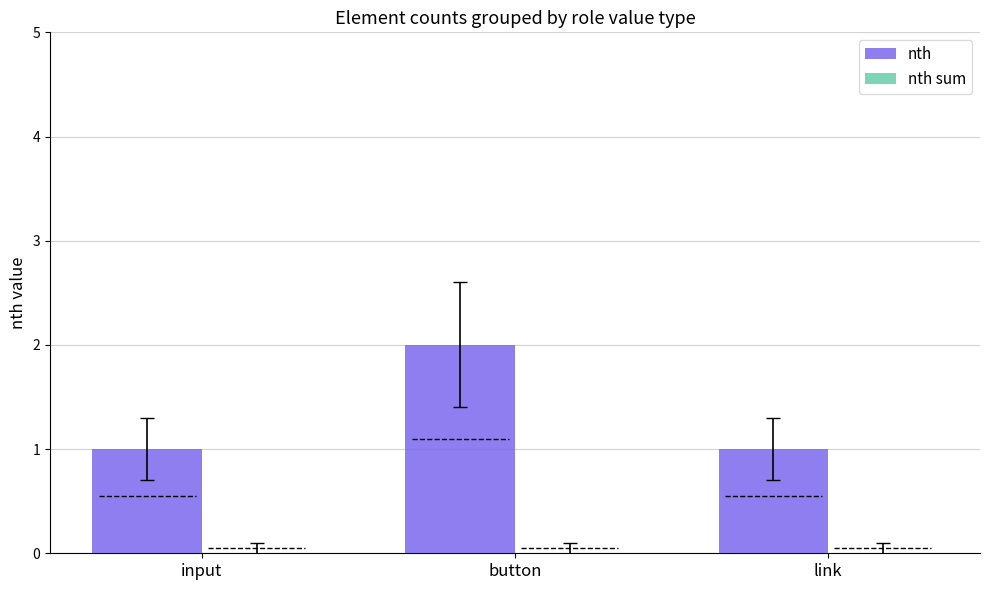

What is the label of the 2nd bar from the right?

button